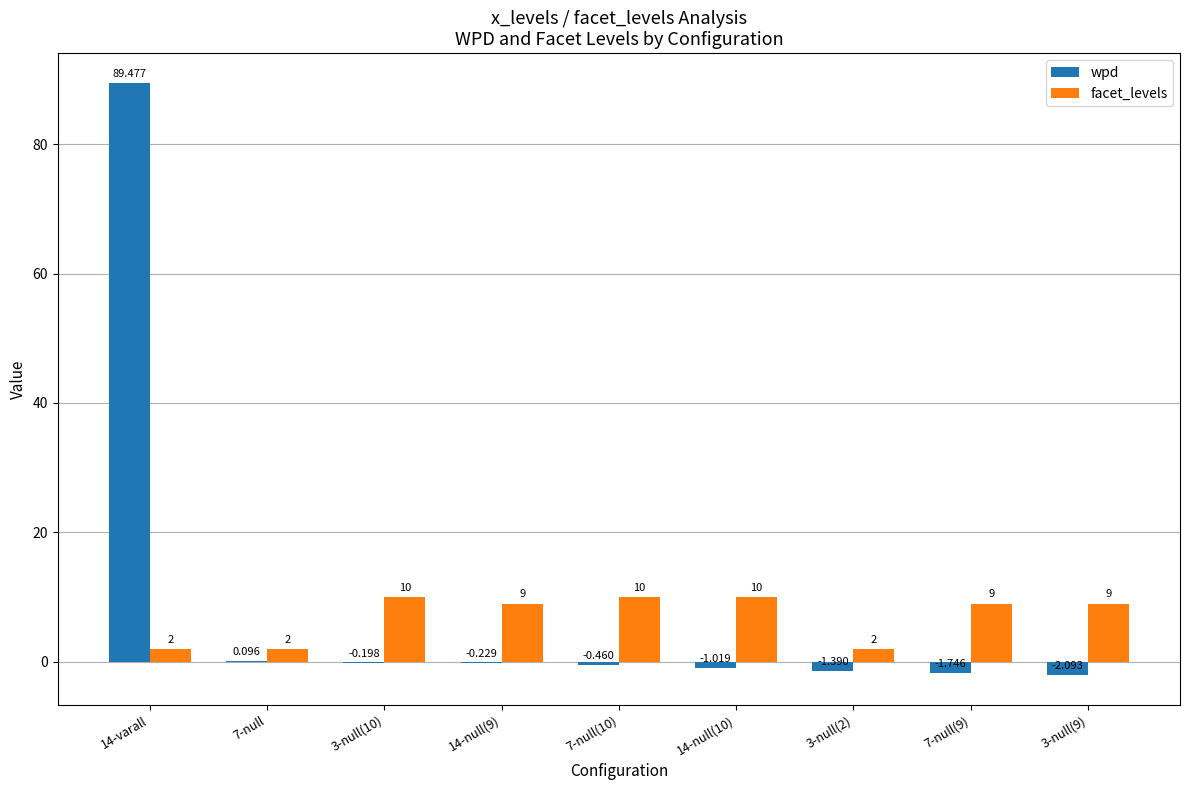

Which series has the largest total across all categories?

wpd